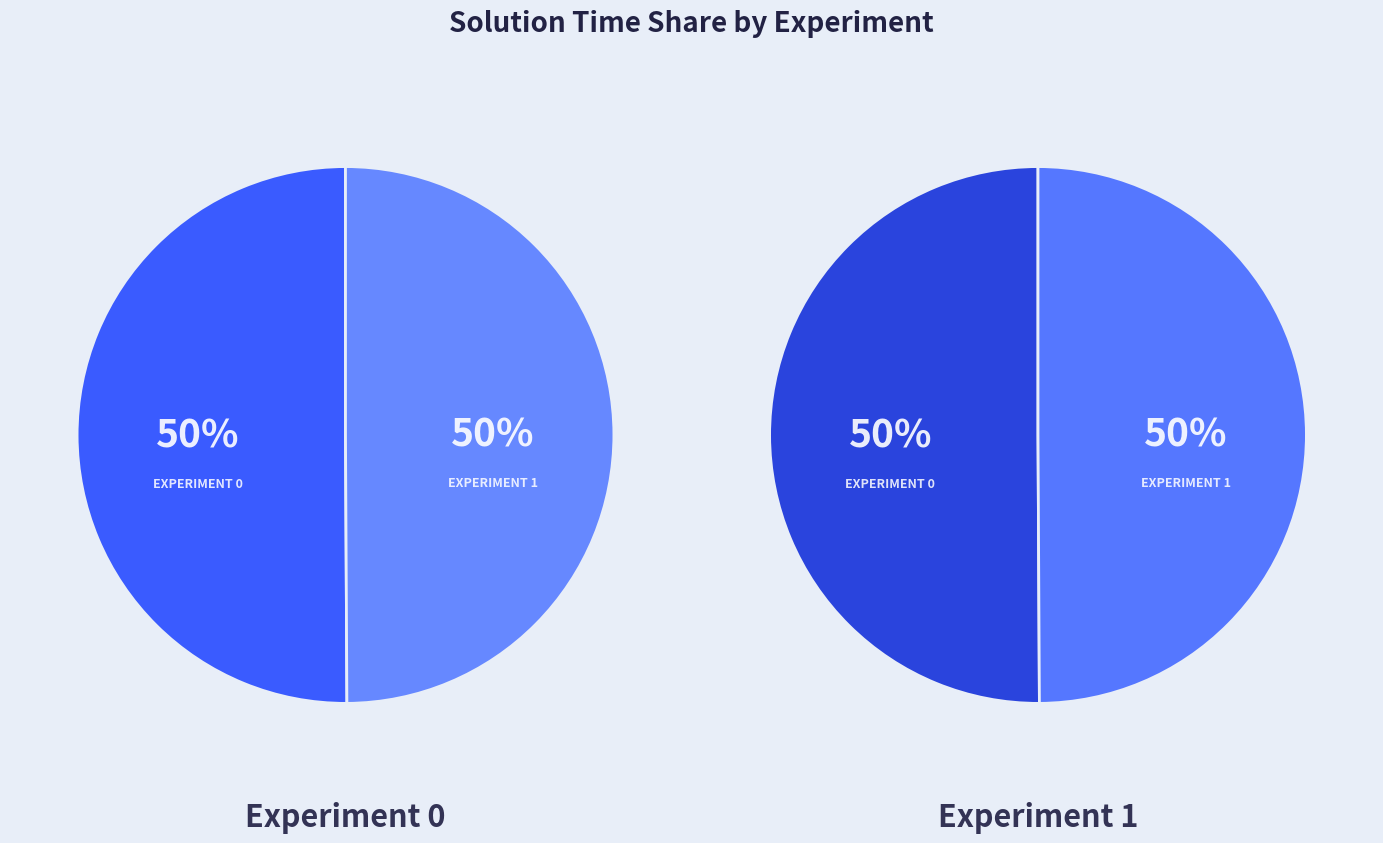

Which category has the smallest portion of the pie?

1